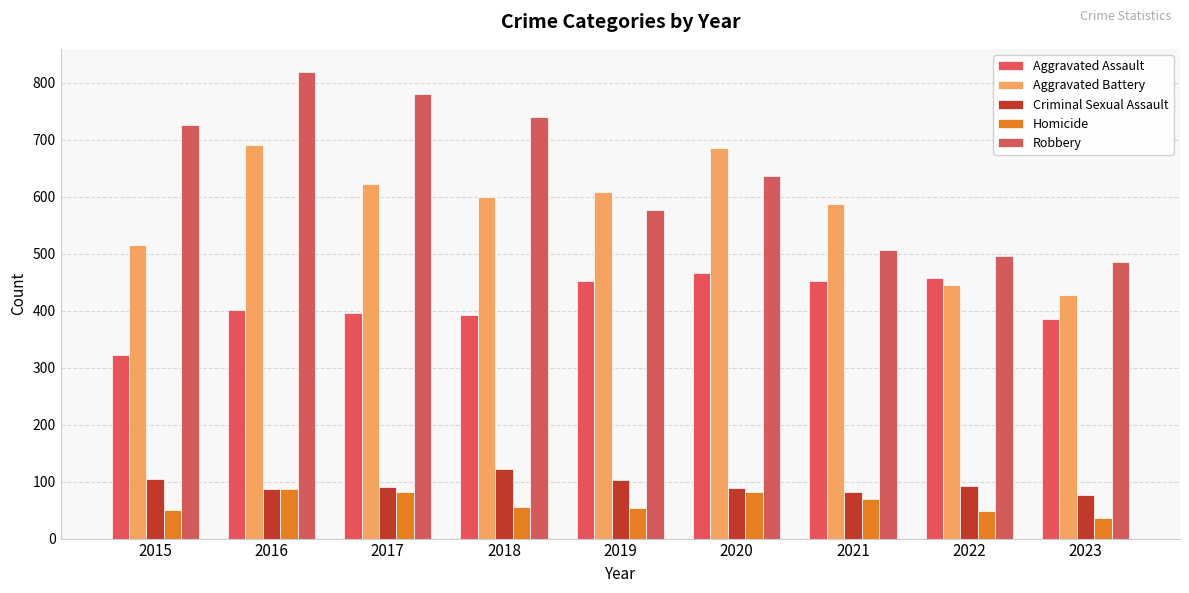

The value of Aggravated Assault at 2023 is 385. True or false?

True